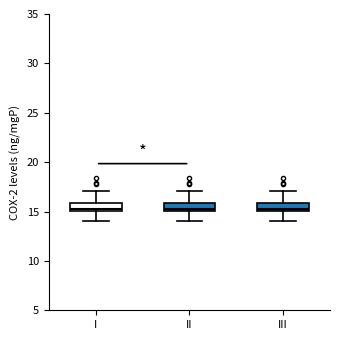

Where does the lower whisker of the box for III end on the y-axis? The values are not printed on the chart, so give them approximately, as read against the axis.

14.0